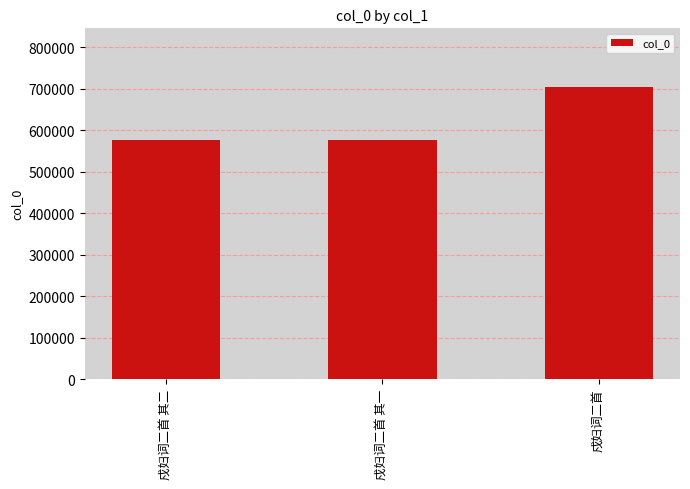

What is the value of the 1st bar from the left?

576672